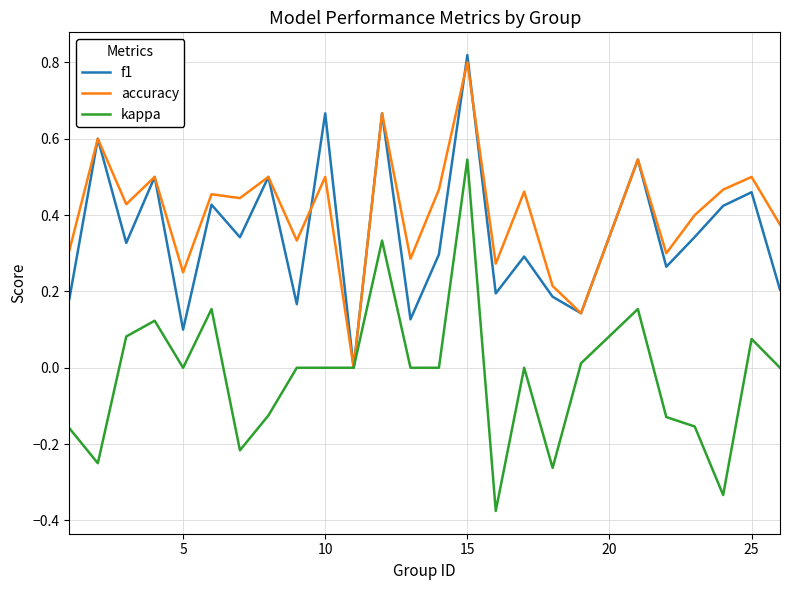

Which series has the largest total across all categories?

accuracy